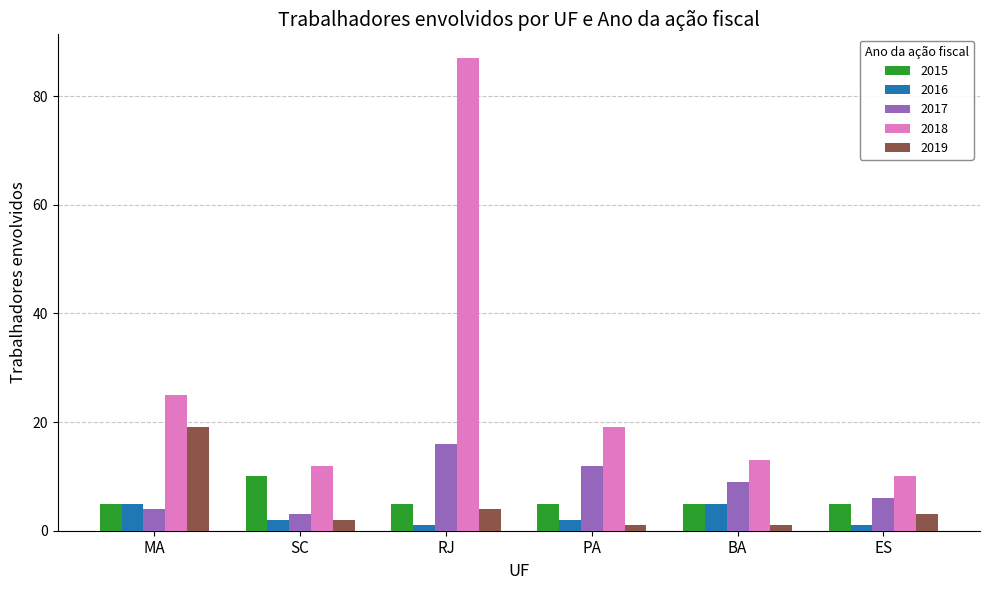

Count the number of data series in this chart.

5